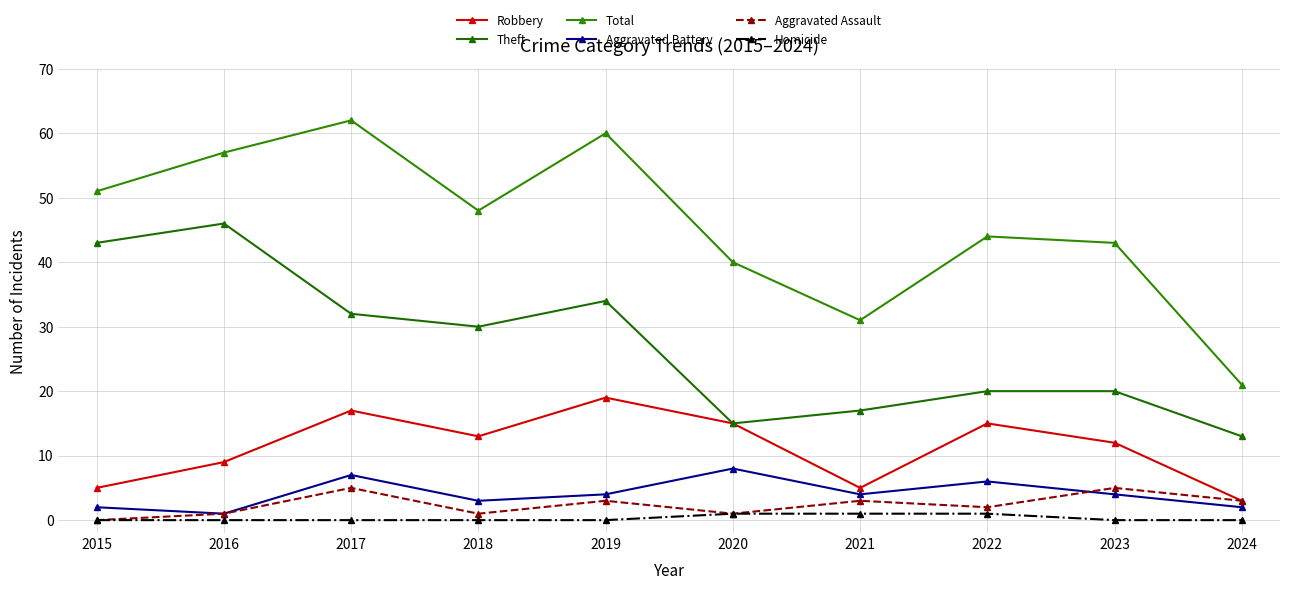

Is it true that Aggravated Assault equals 0 at 2016?

False